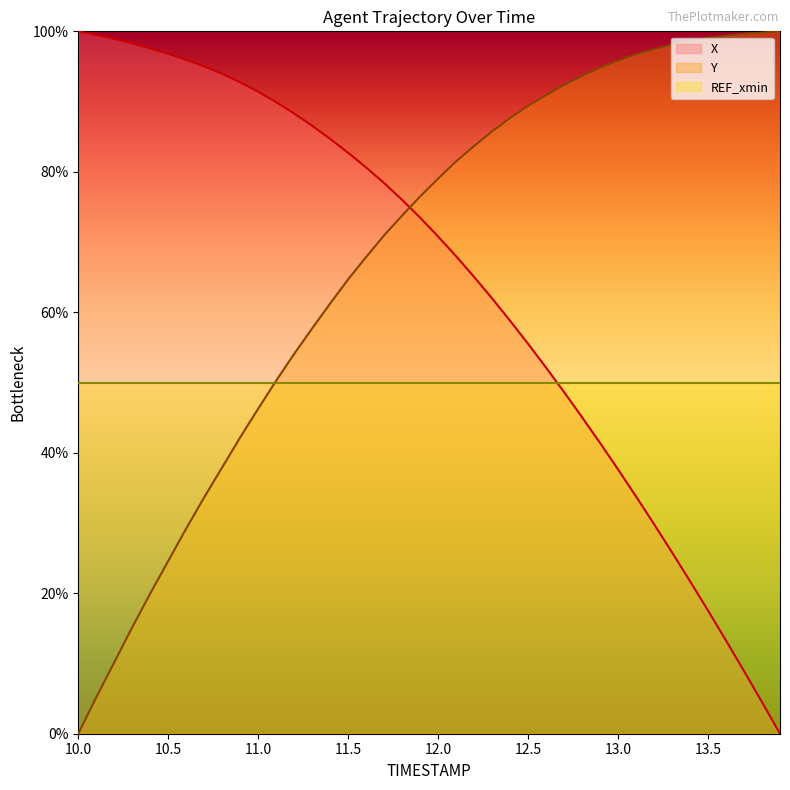

How many intersections are there between X and Y?

1